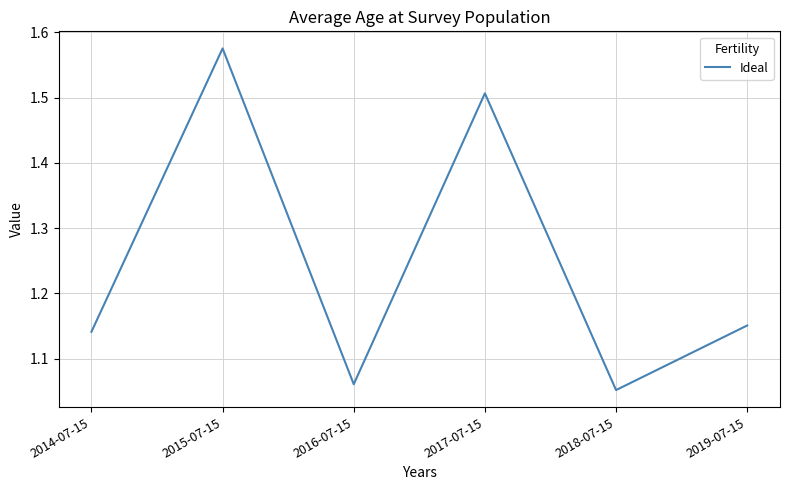

The chart shows a value of 2.2 at 2017-07-15. True or false?

False